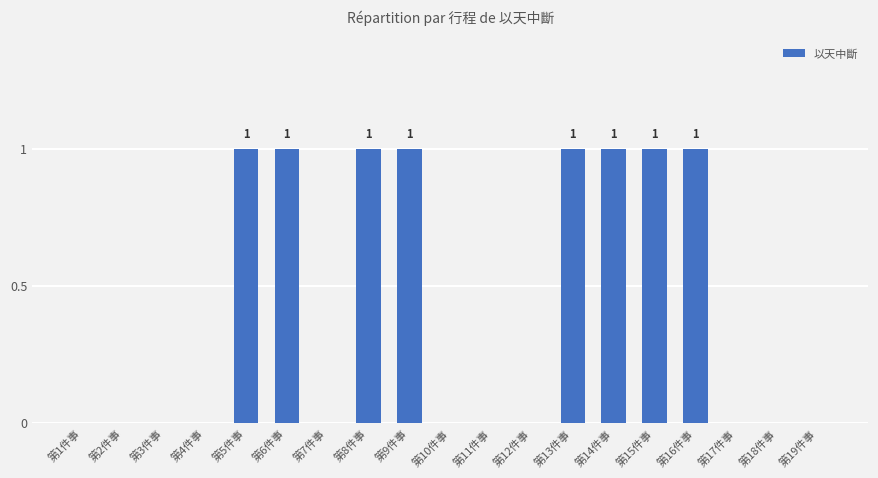

What is the maximum value shown in the chart?

1